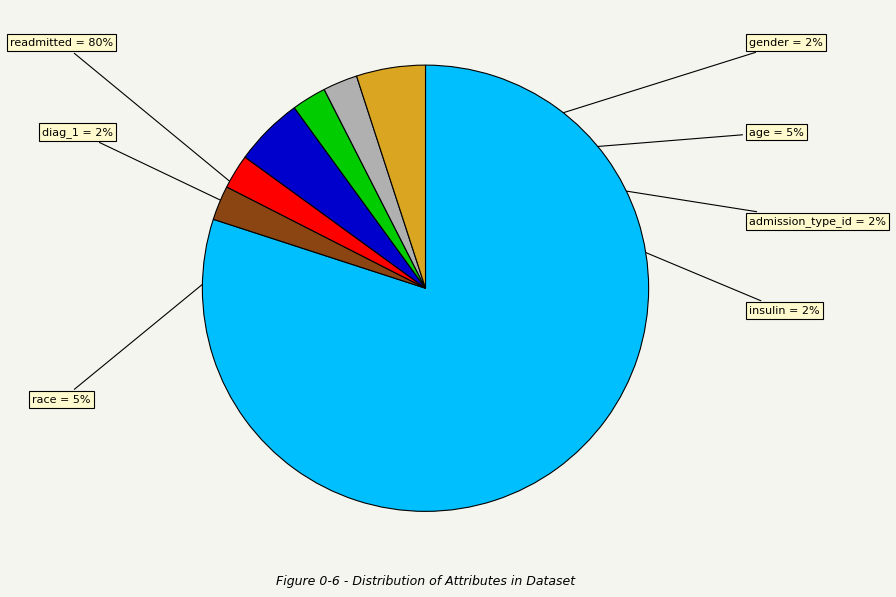

Does any single category account for the majority?

Yes